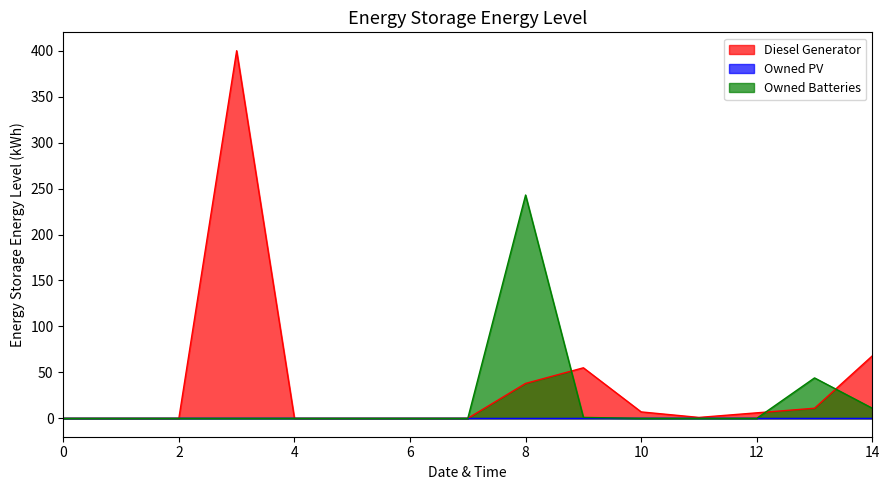

How many values in Diesel Generator are above zero?

8